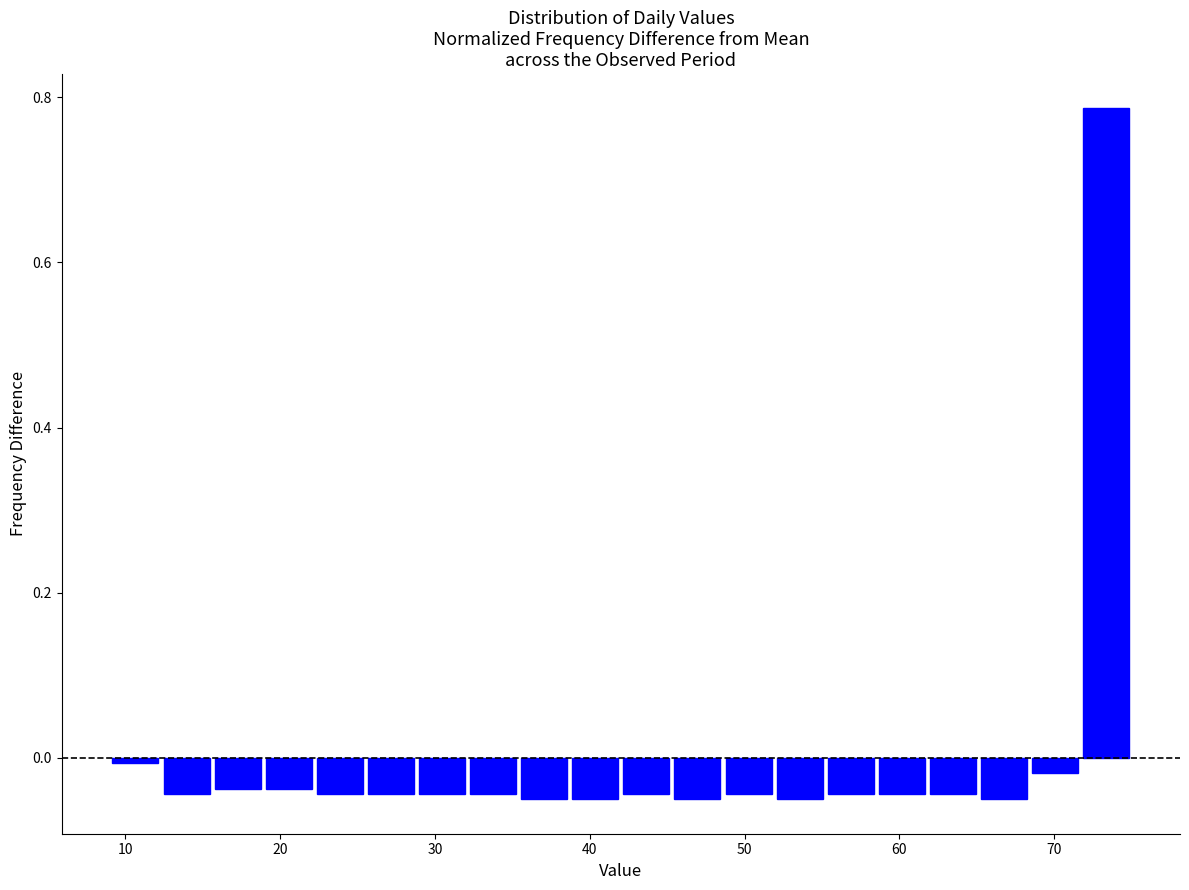

Around what value on the x-axis is the tallest bar? Give the approximate position of its centre, as read against the axis.

73